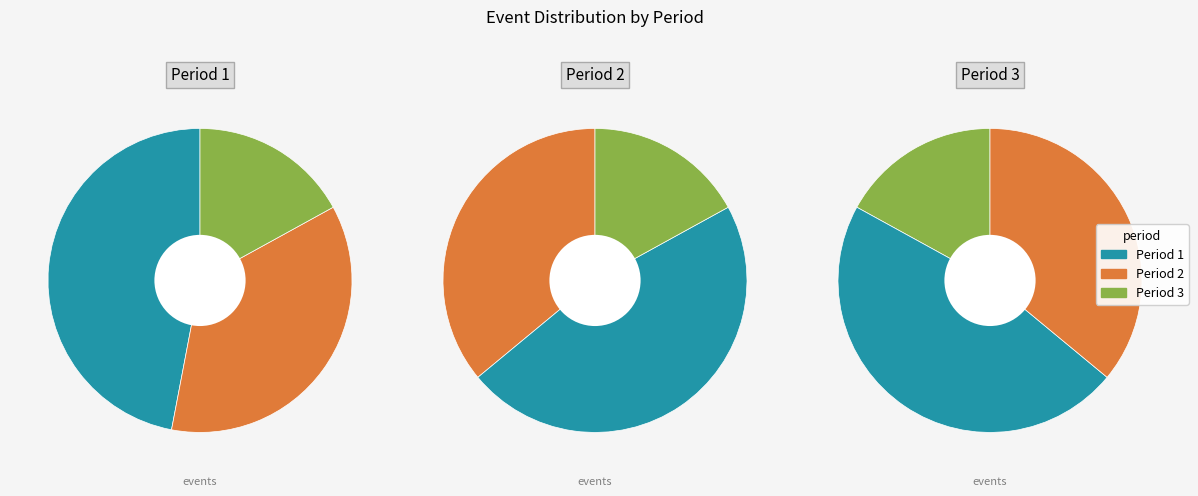

Does Period 1 account for over 50% of the chart?

No